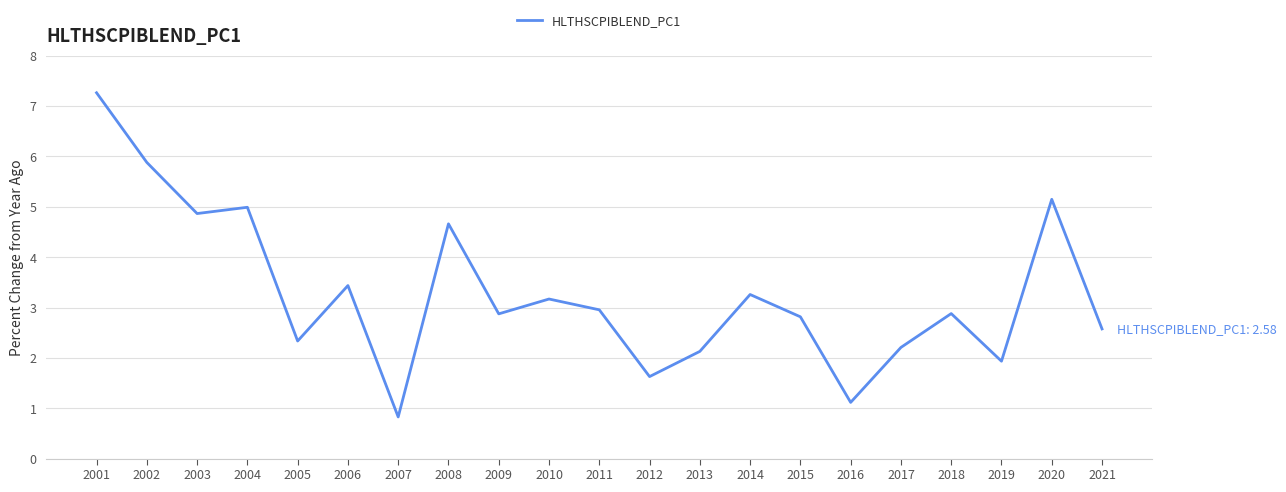

What is the minimum value shown in the chart?

0.8